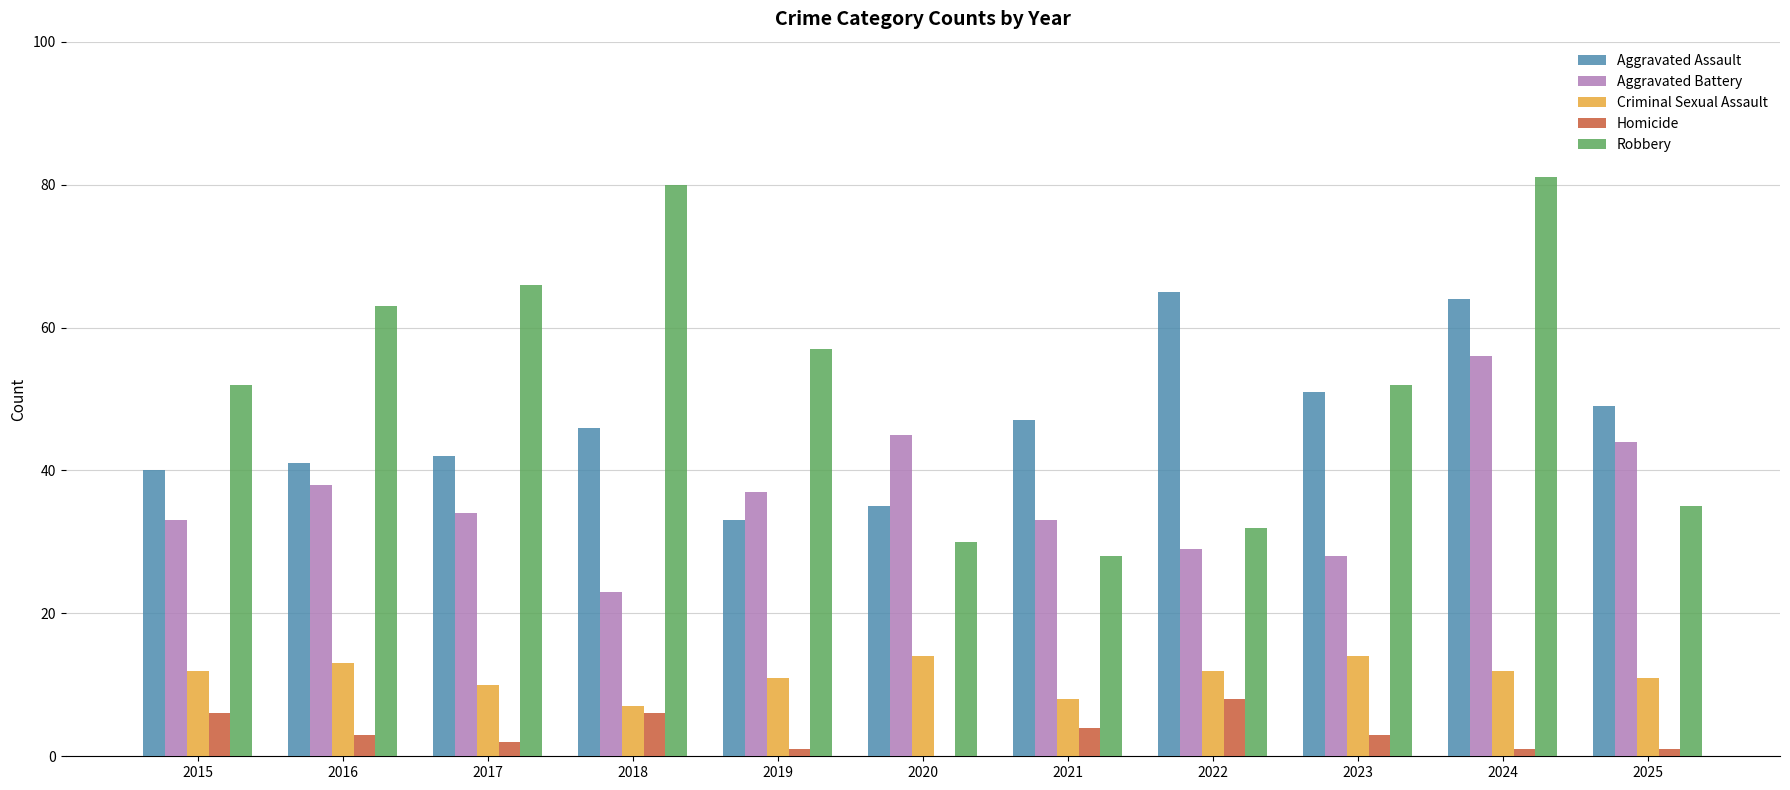

What is the maximum value shown in the chart?

81